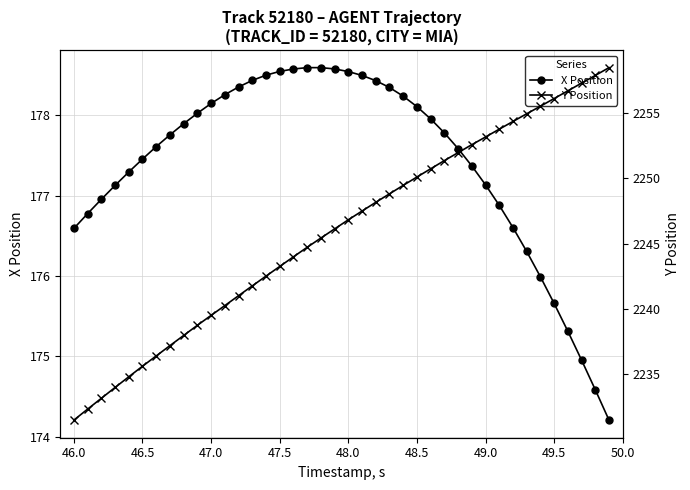

How many lines are shown in the chart?

2